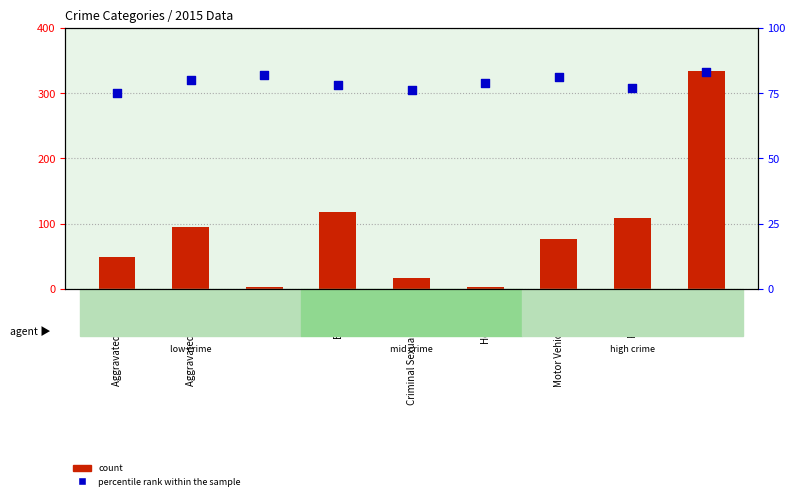

What is the total value across all series at Criminal Sexual Assault?

92